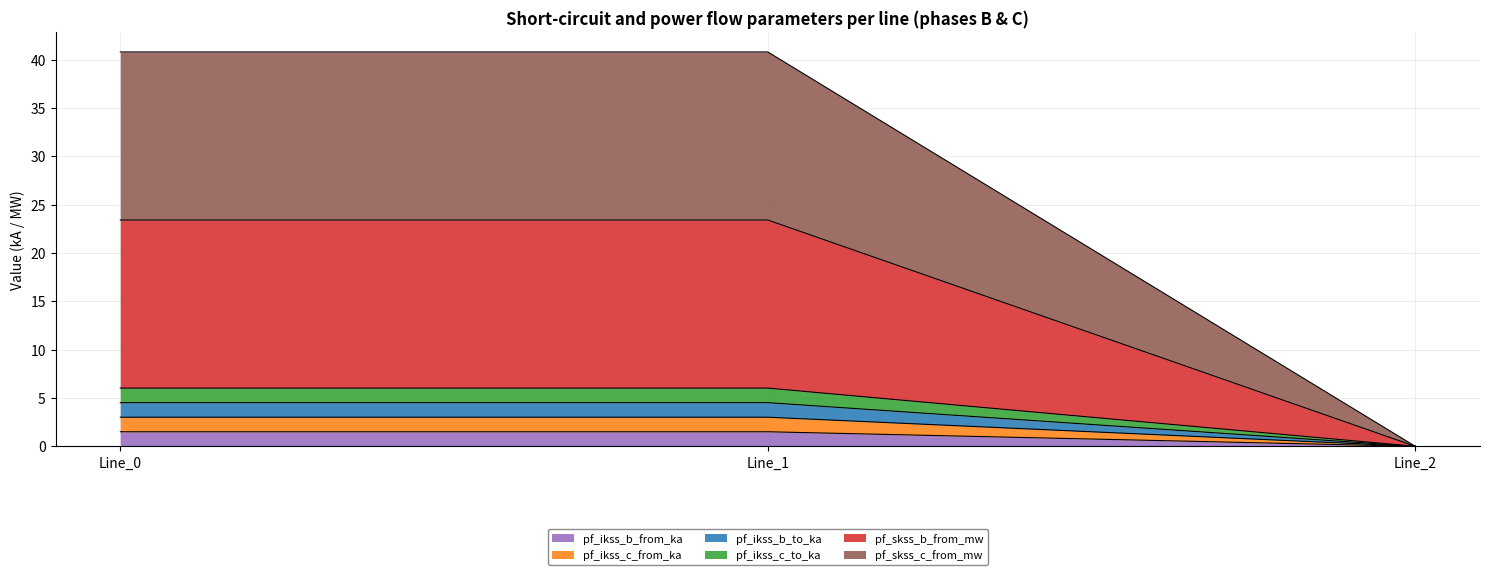

Which series has the largest range (max minus min)?

pf_skss_c_from_mw